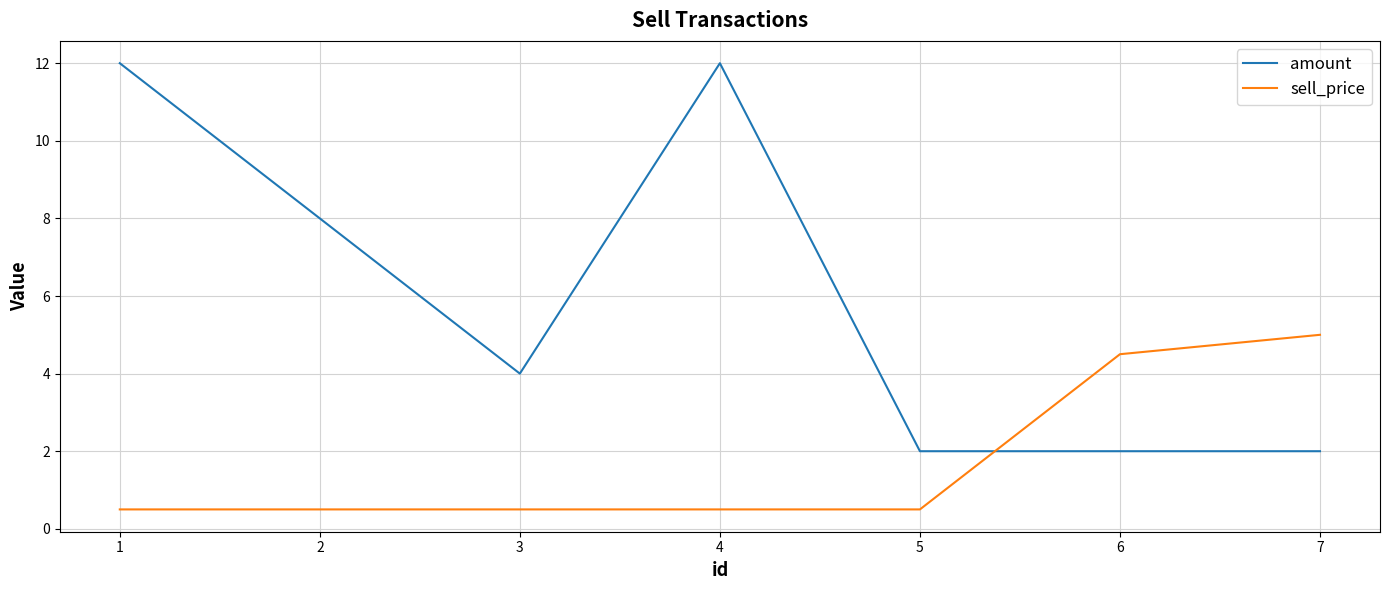

What is the difference between the maximum and minimum values in the amount series?

10.0